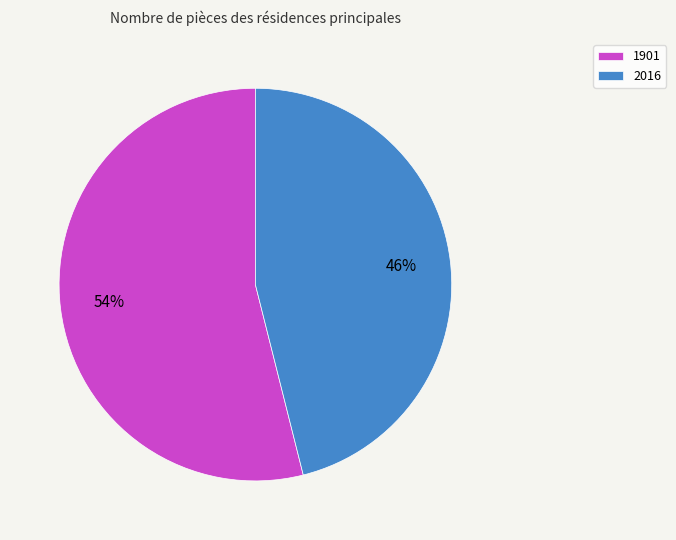

Between 1901 and 2016, which is larger?

1901